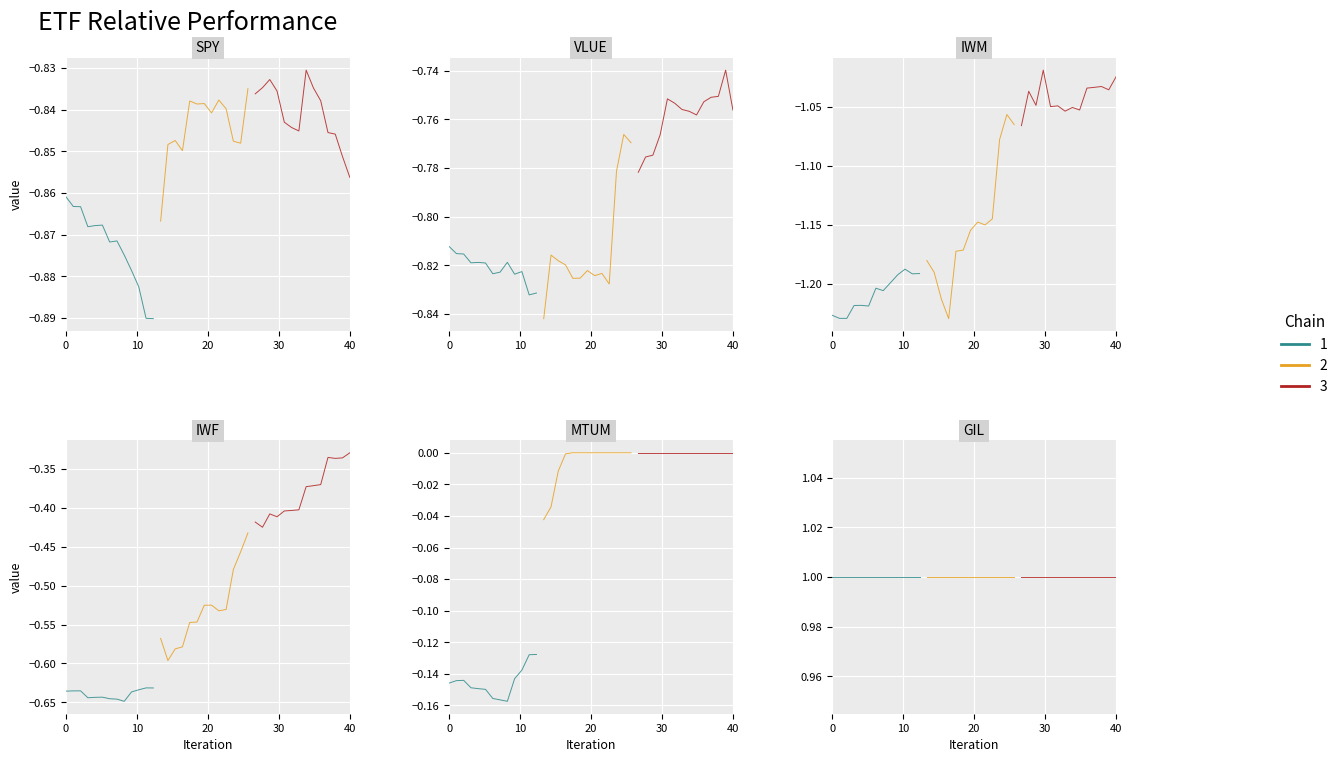

The GIL series shows 0.6 at 2018-11-01. True or false?

False